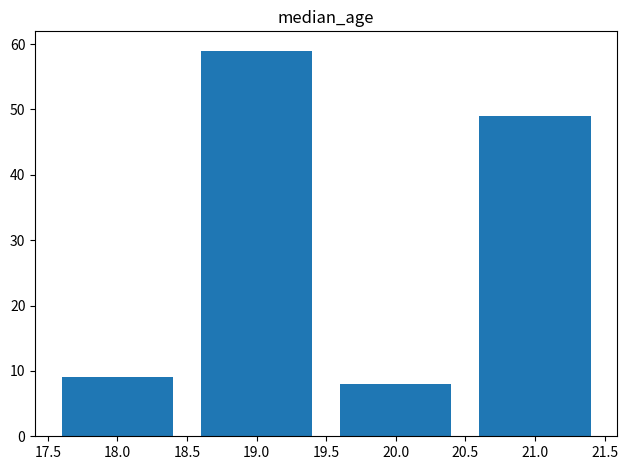

Are the bars horizontal?

No